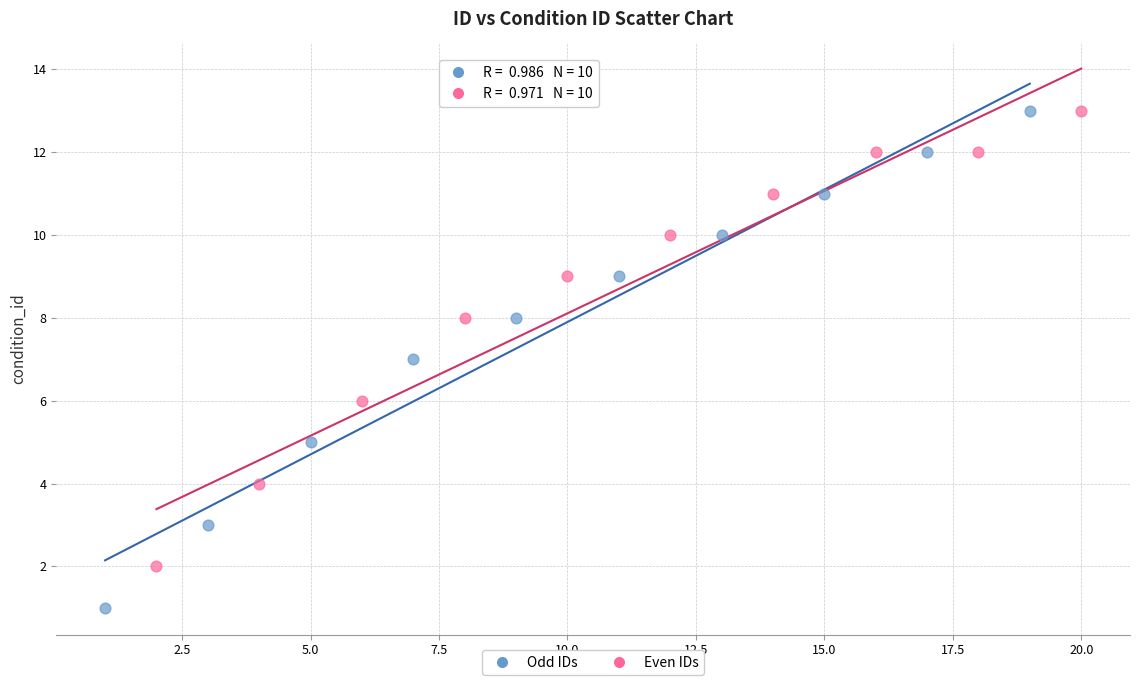

Which series has the largest Y range (max minus min)?

Odd IDs